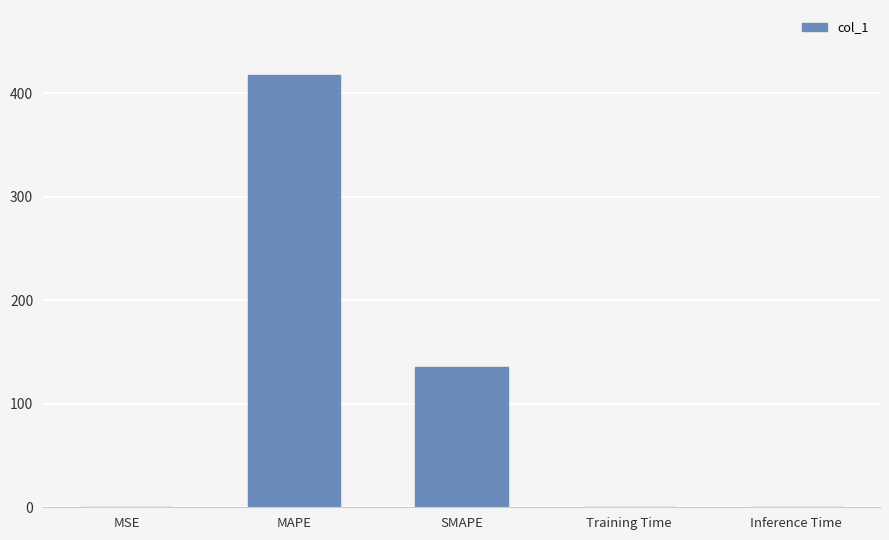

What is the change in value from MSE to MAPE?

+417.3